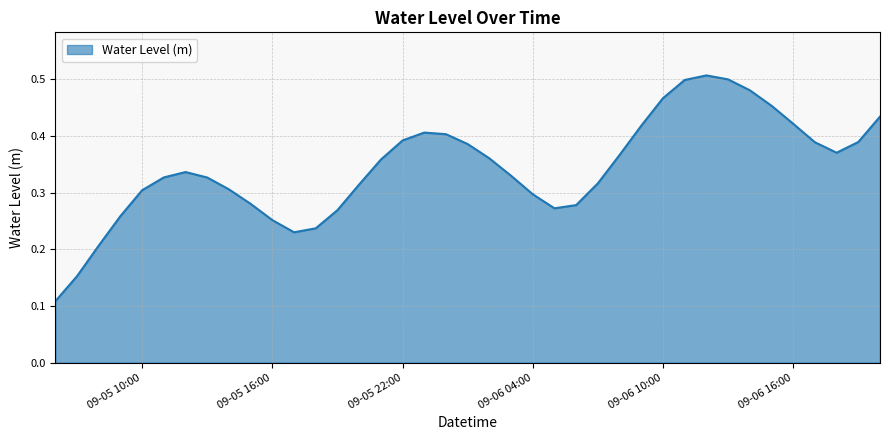

List the labels in order of value, largest first.

2025-09-06 12:00, 2025-09-06 13:00, 2025-09-06 11:00, 2025-09-06 14:00, 2025-09-06 10:00, 2025-09-06 15:00, 2025-09-06 20:00, 2025-09-06 16:00, 2025-09-06 09:00, 2025-09-05 23:00, 2025-09-06 00:00, 2025-09-05 22:00, 2025-09-06 19:00, 2025-09-06 17:00, 2025-09-06 01:00, 2025-09-06 18:00, 2025-09-06 08:00, 2025-09-06 02:00, 2025-09-05 21:00, 2025-09-05 12:00, 2025-09-06 03:00, 2025-09-05 11:00, 2025-09-05 13:00, 2025-09-06 07:00, 2025-09-05 20:00, 2025-09-05 14:00, 2025-09-05 10:00, 2025-09-06 04:00, 2025-09-05 15:00, 2025-09-06 06:00, 2025-09-06 05:00, 2025-09-05 19:00, 2025-09-05 09:00, 2025-09-05 16:00, 2025-09-05 18:00, 2025-09-05 17:00, 2025-09-05 08:00, 2025-09-05 07:00, 2025-09-05 06:00